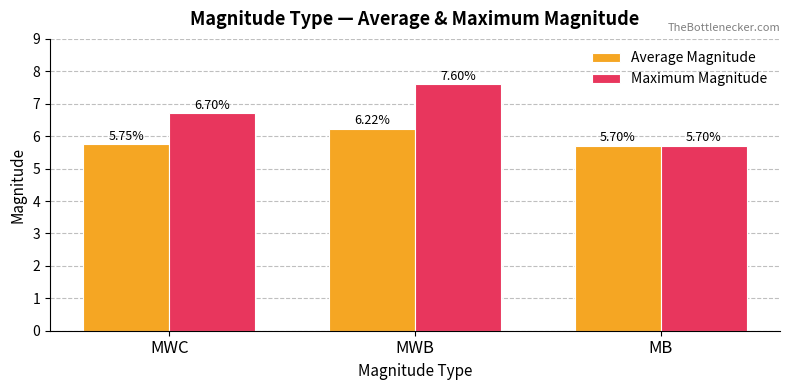

What is the label of the 1st bar from the right?

MB